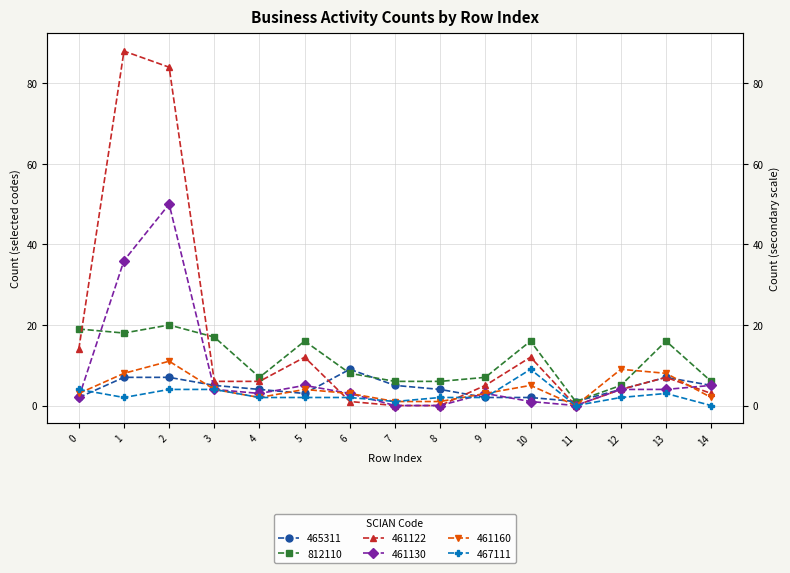

True or false: 467111 and 465311 cross at least once.

True